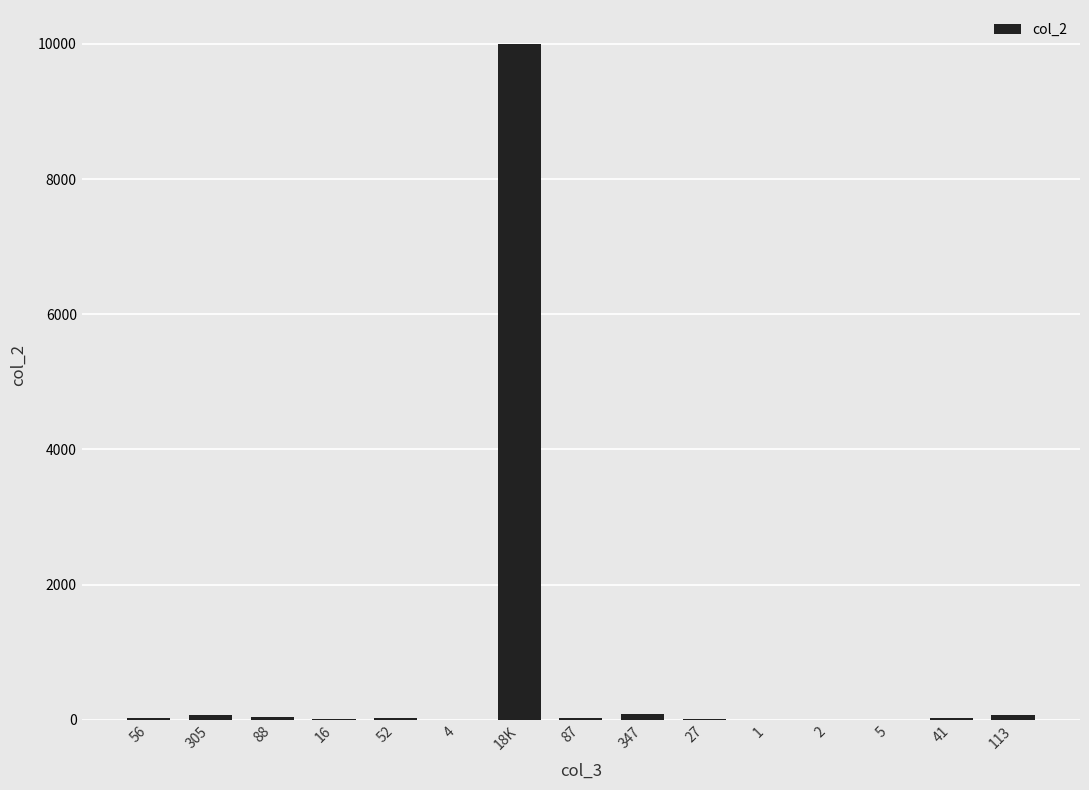

Which category has the highest value across all series?

18K